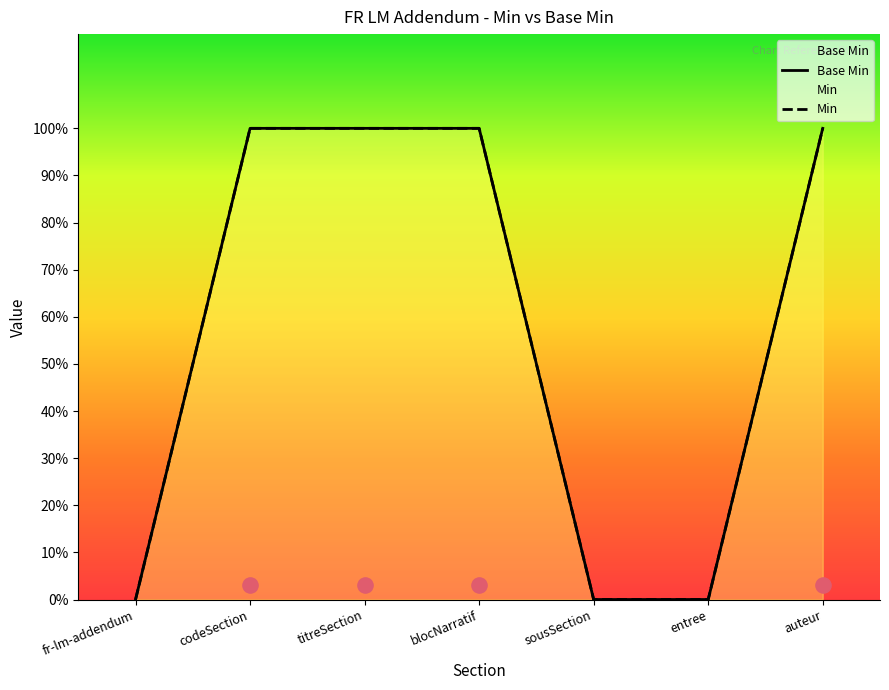

What is the change in value from entree to auteur?

+1